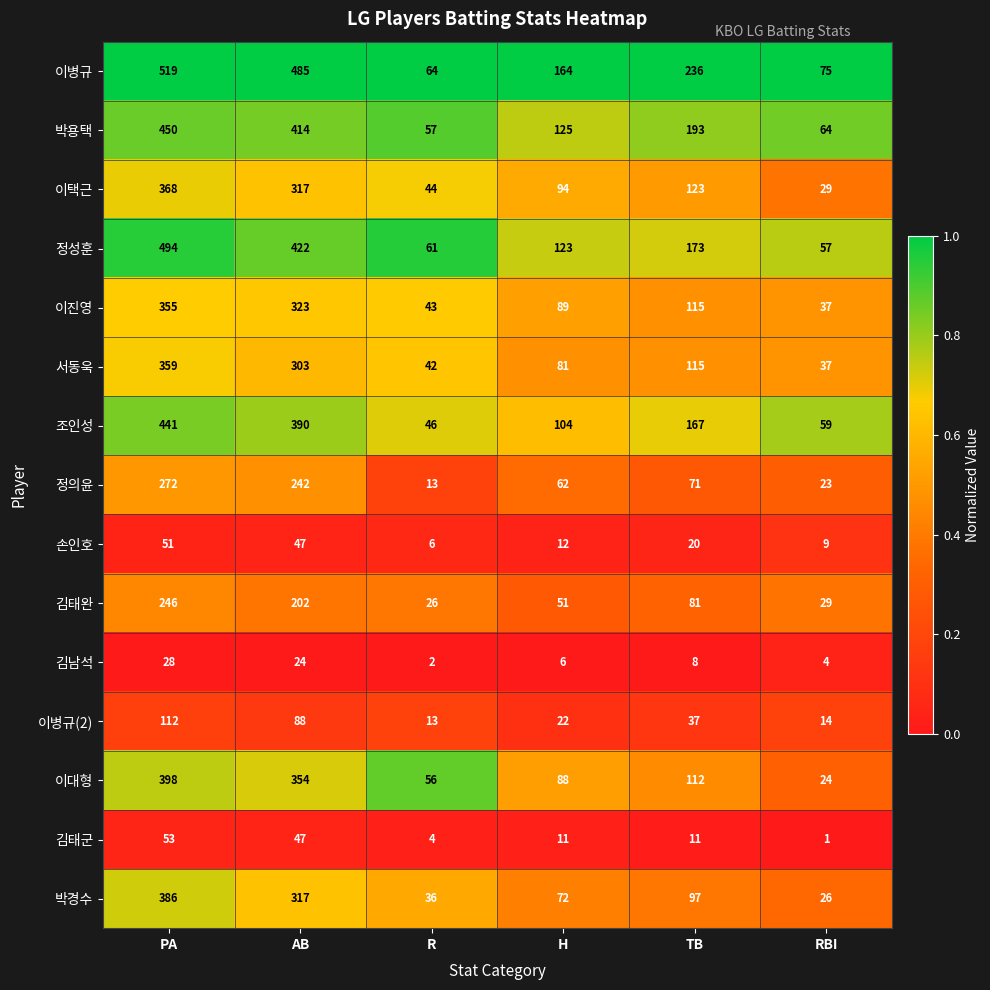

Which category has the highest value across all series?

PA